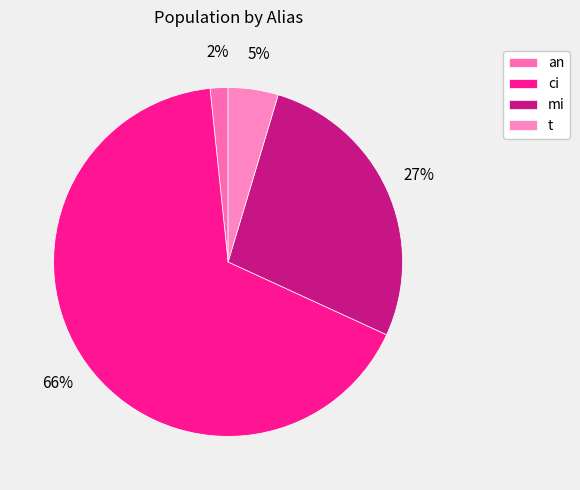

Is there a majority slice in this chart?

Yes